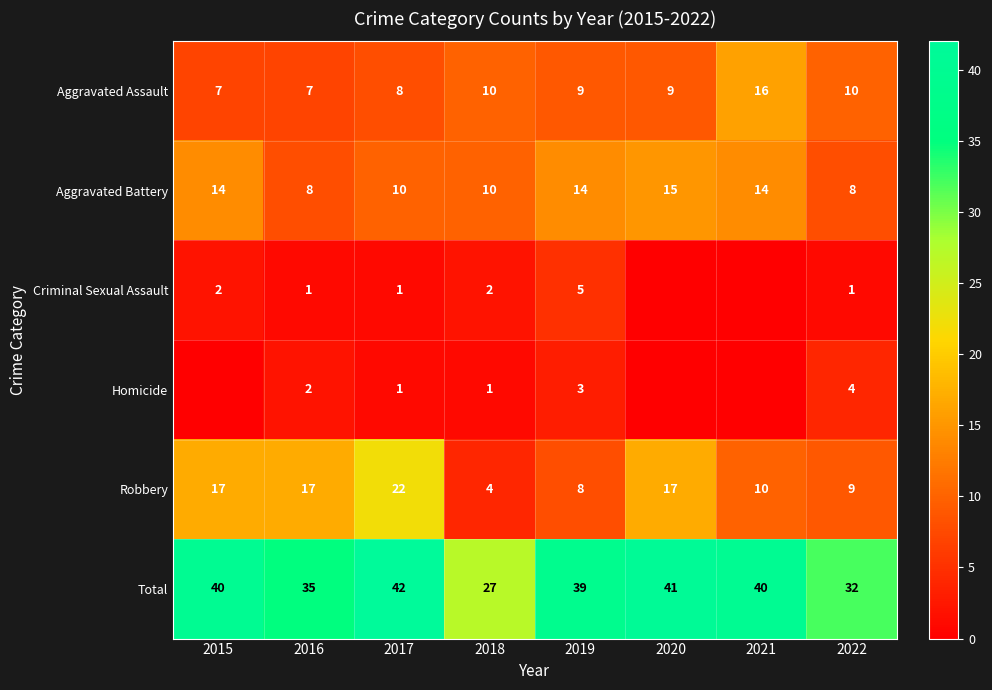

Is the value of Aggravated Battery at 2022 greater than the value of Aggravated Assault at 2021?

No